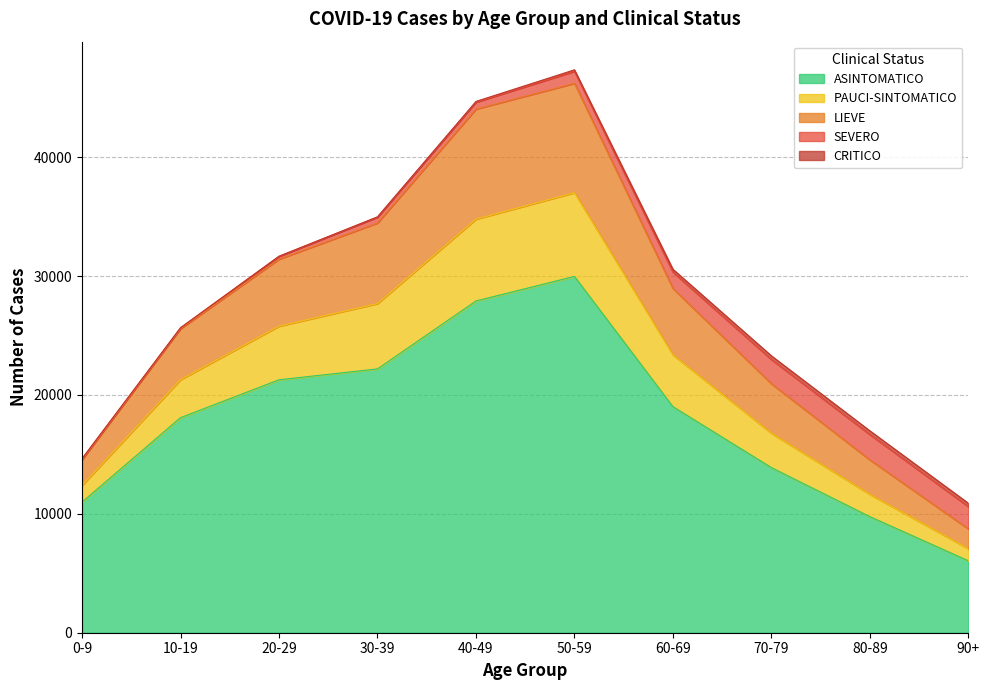

Which category has the highest value in the ASINTOMATICO series?

50-59